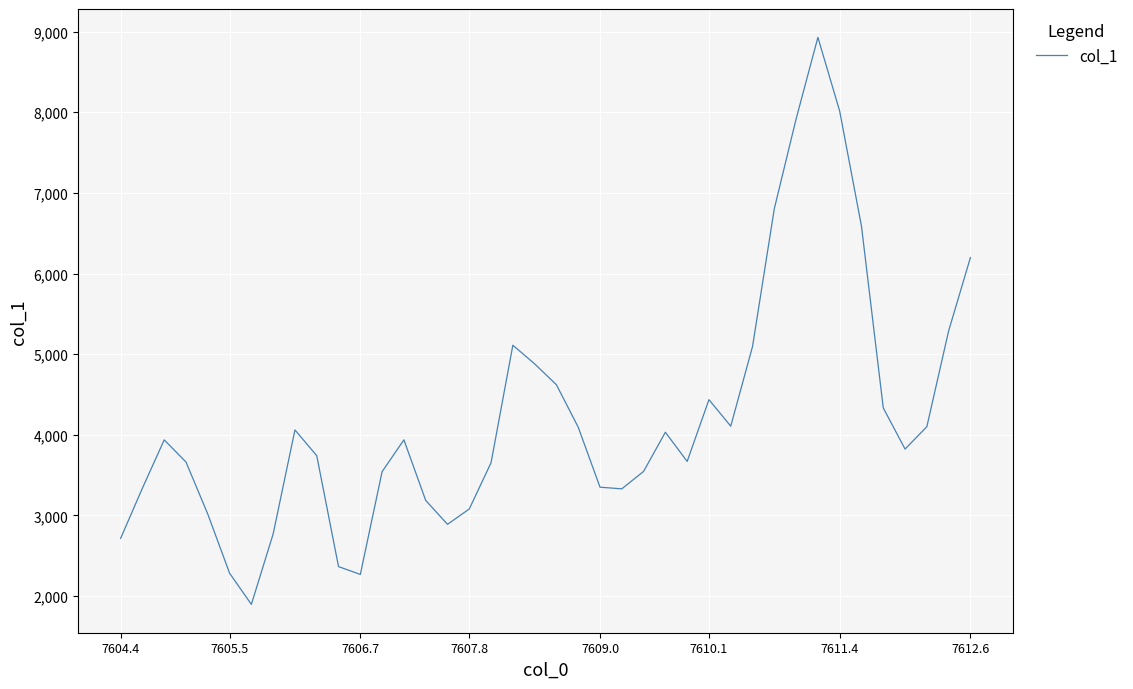

Count the number of categories in the chart.

40